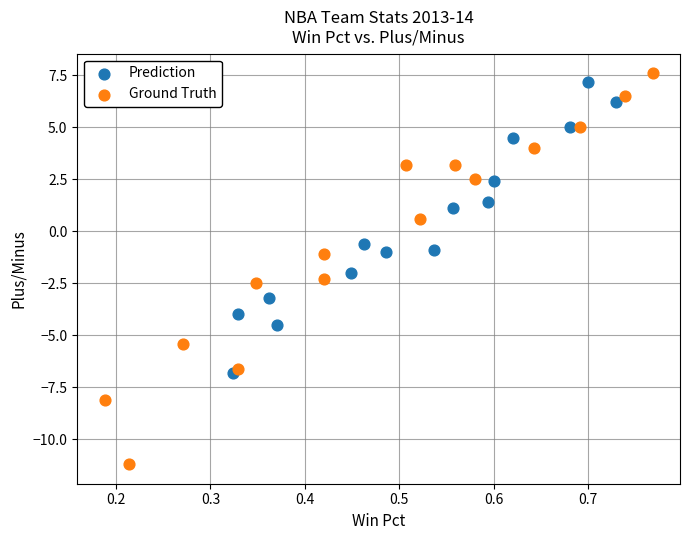

Which series contains the lowest Y value?

Ground Truth